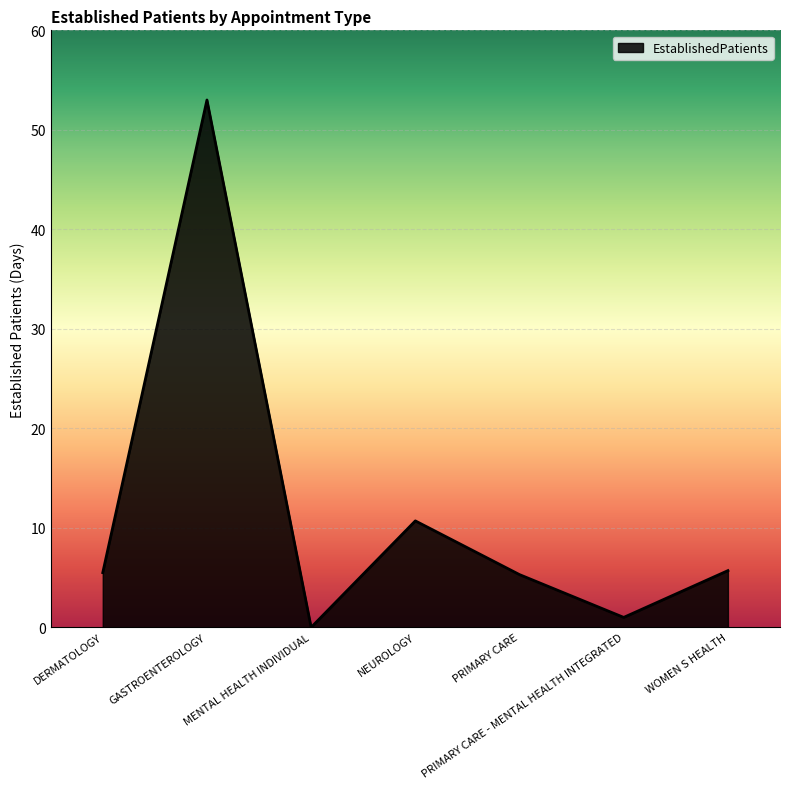

What position from the left is NEUROLOGY?

4